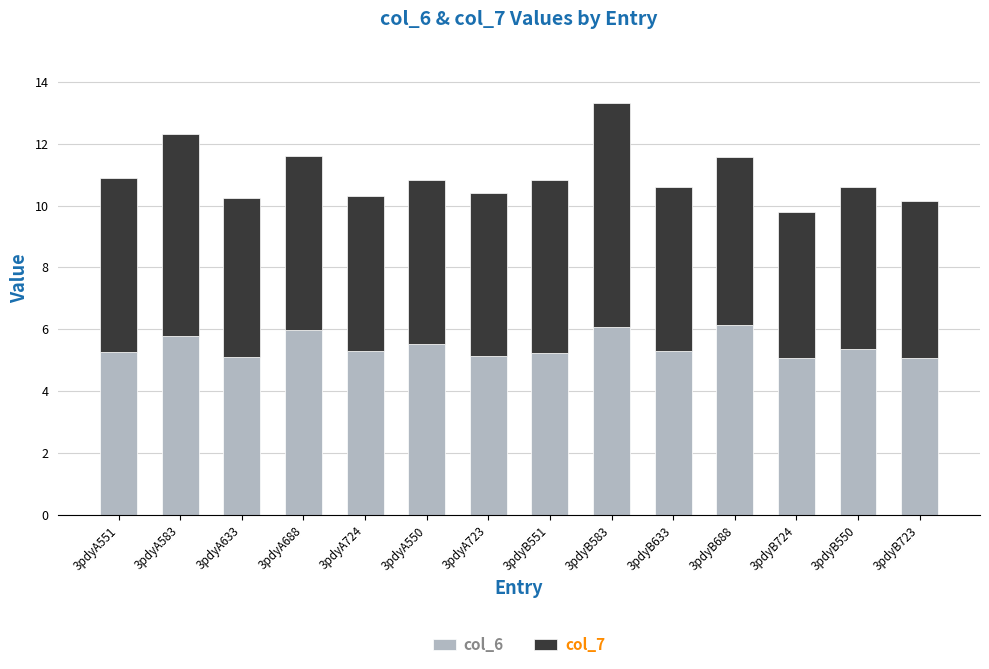

What is the total value across all series at 3pdyB551?

10.8